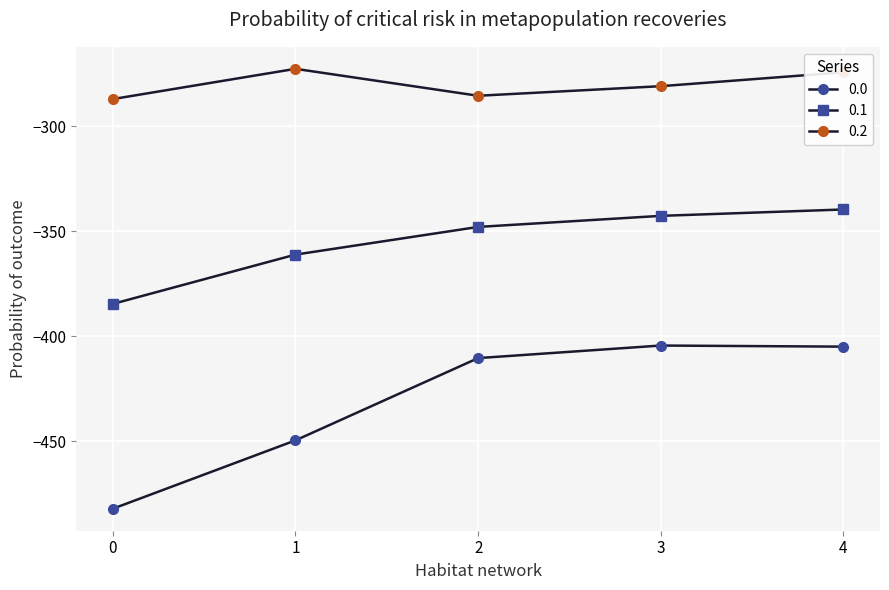

How many lines are shown in the chart?

3